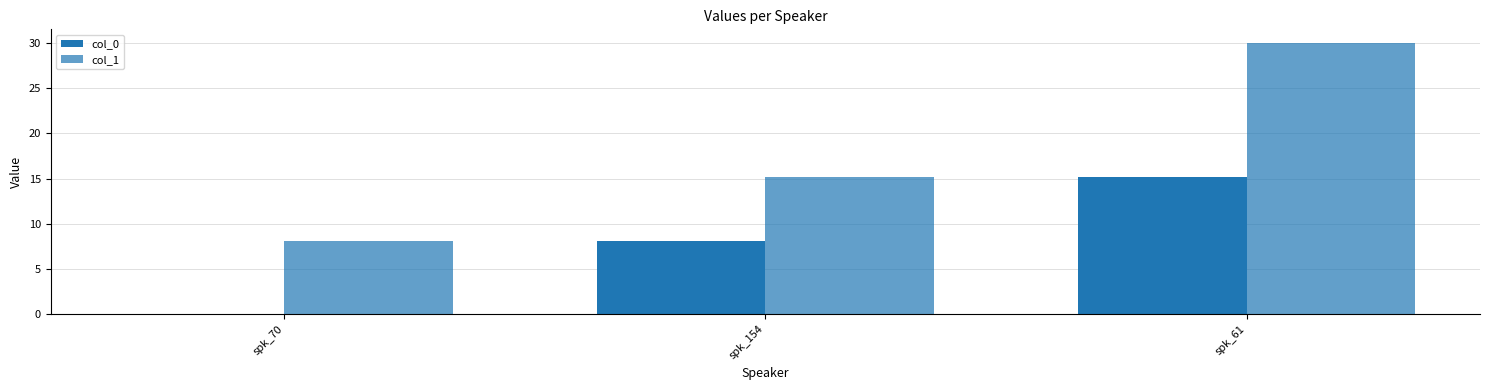

How many series are shown in this chart?

2